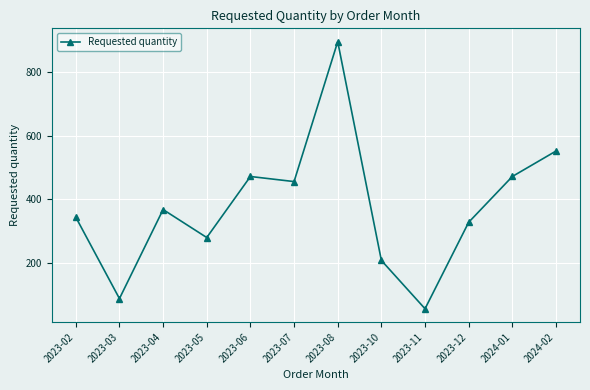

What is the ratio of the value at 2023-08 to the value at 2023-10?

4.3